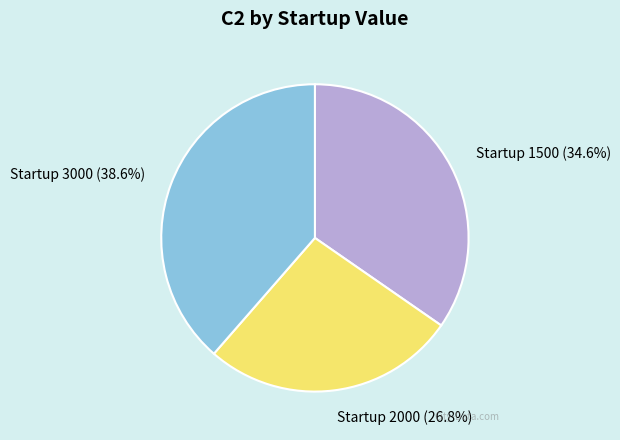

How many slices are in this pie chart?

3